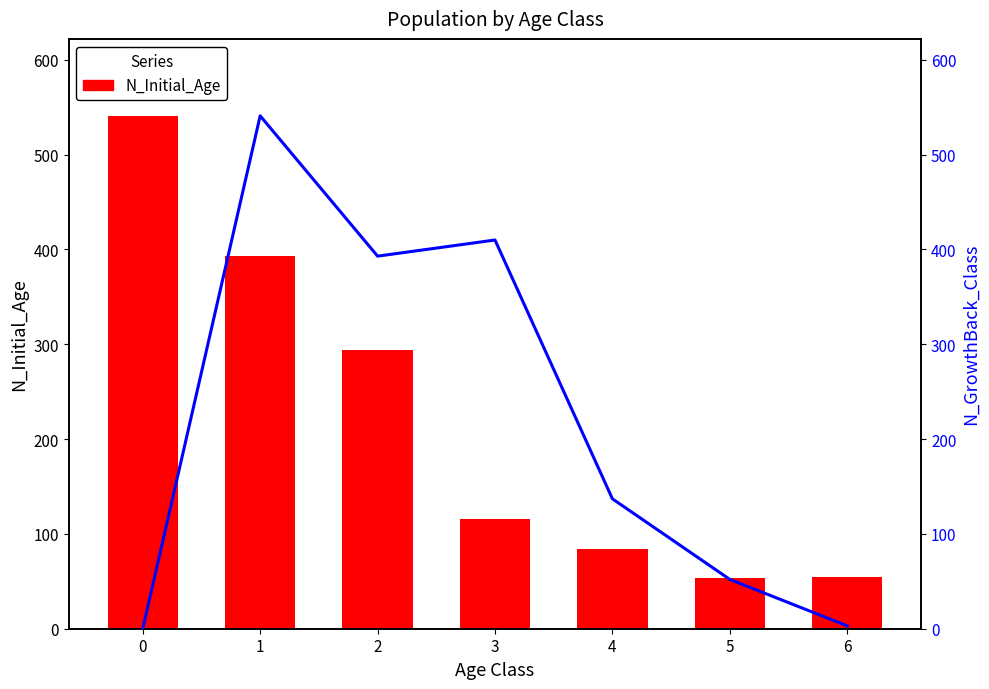

What is the sum of all N_Initial_Age values?

1536